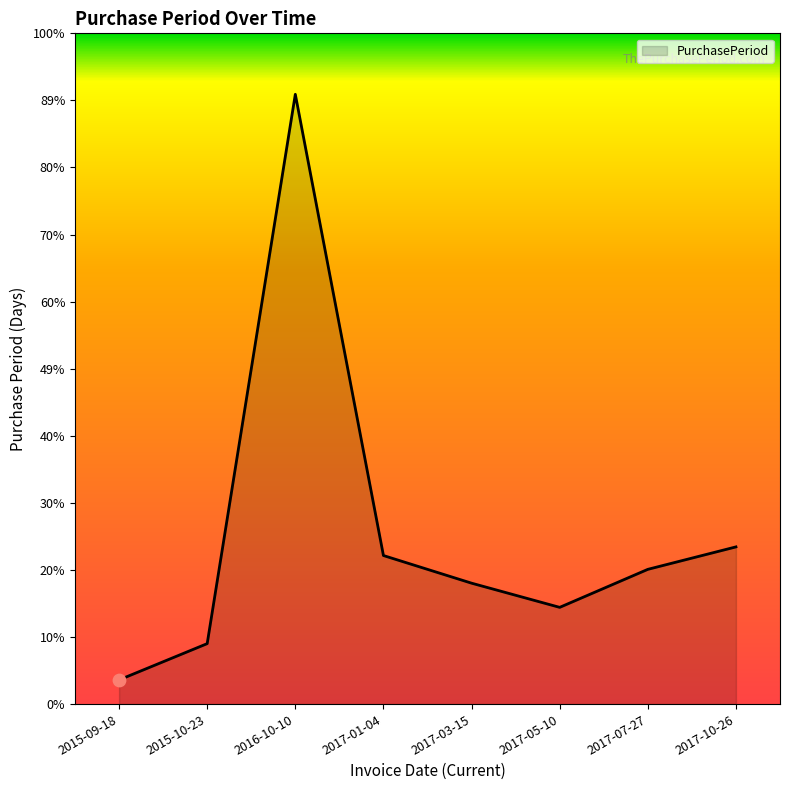

Between 2016-10-10 and 2015-09-18, which is larger?

2016-10-10